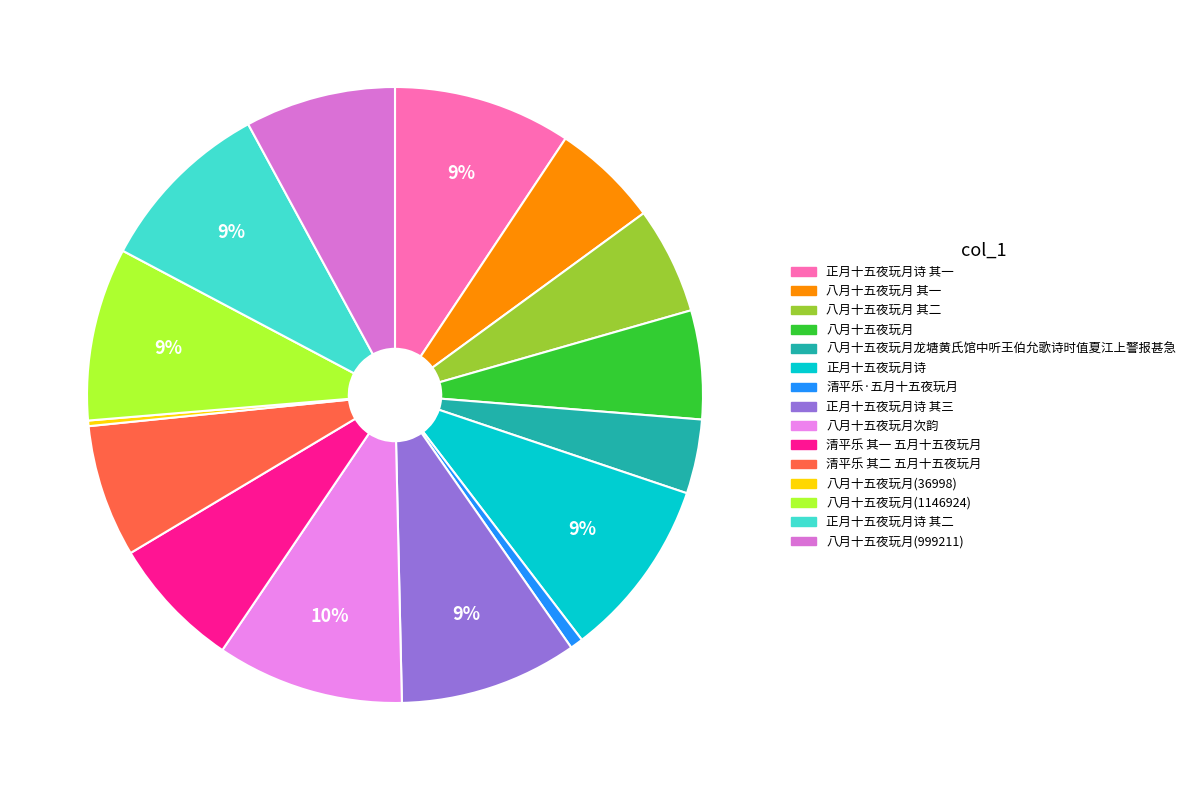

Which category has the biggest portion of the pie?

八月十五夜玩月次韵